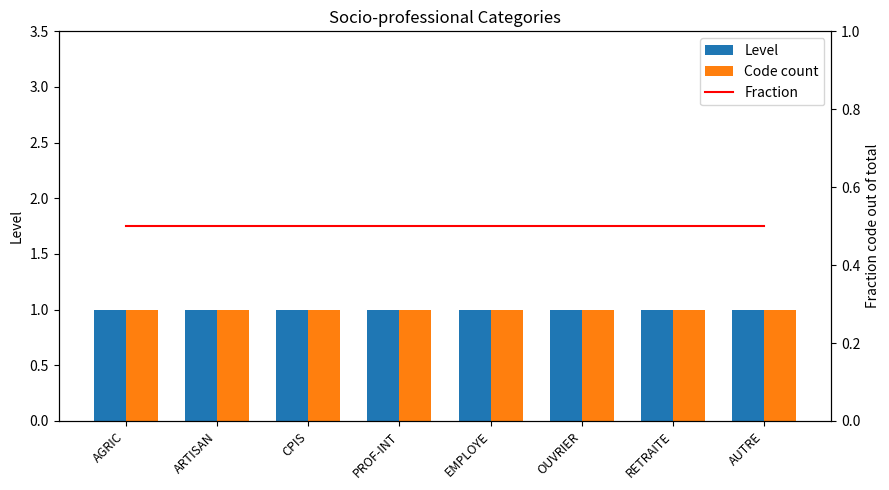

How many distinct data groups are displayed?

3